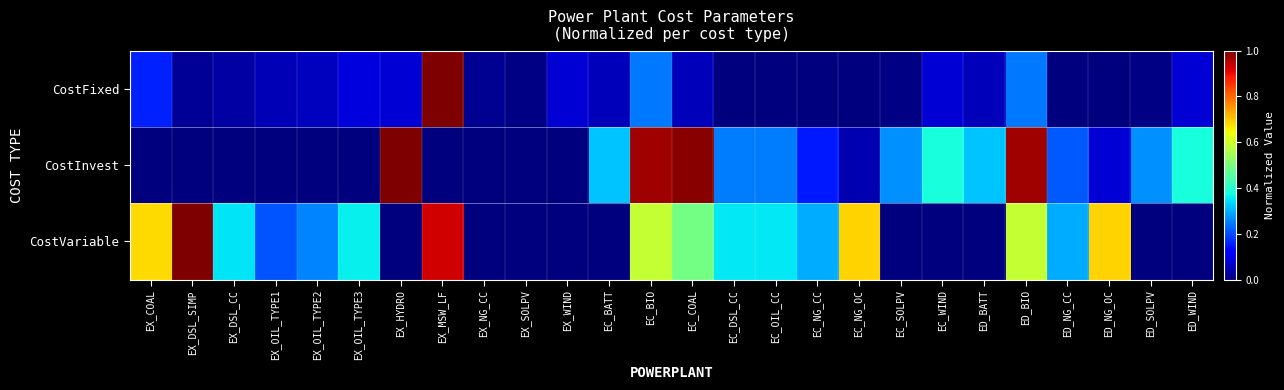

Count the number of categories in the chart.

26